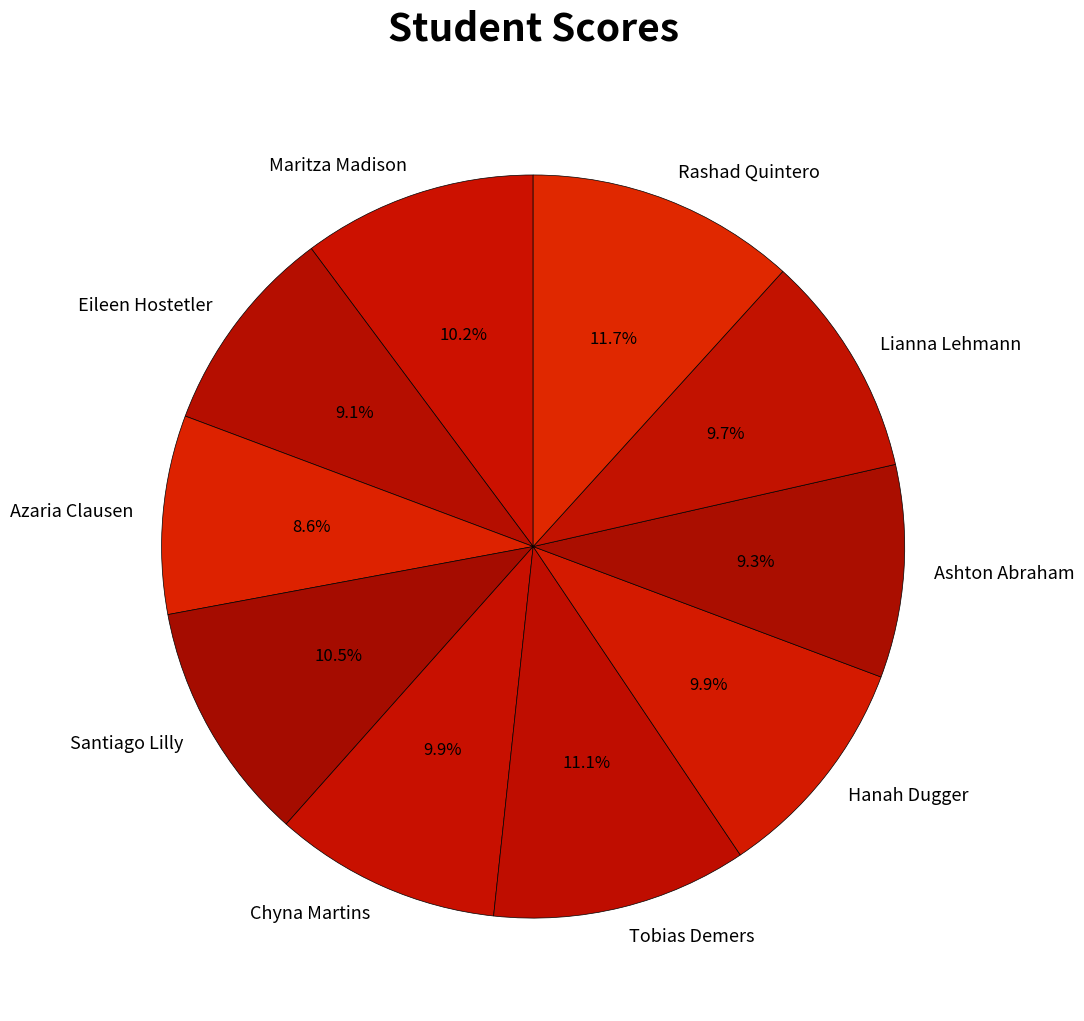

To the nearest percent, what portion does Chyna Martins represent?

10%